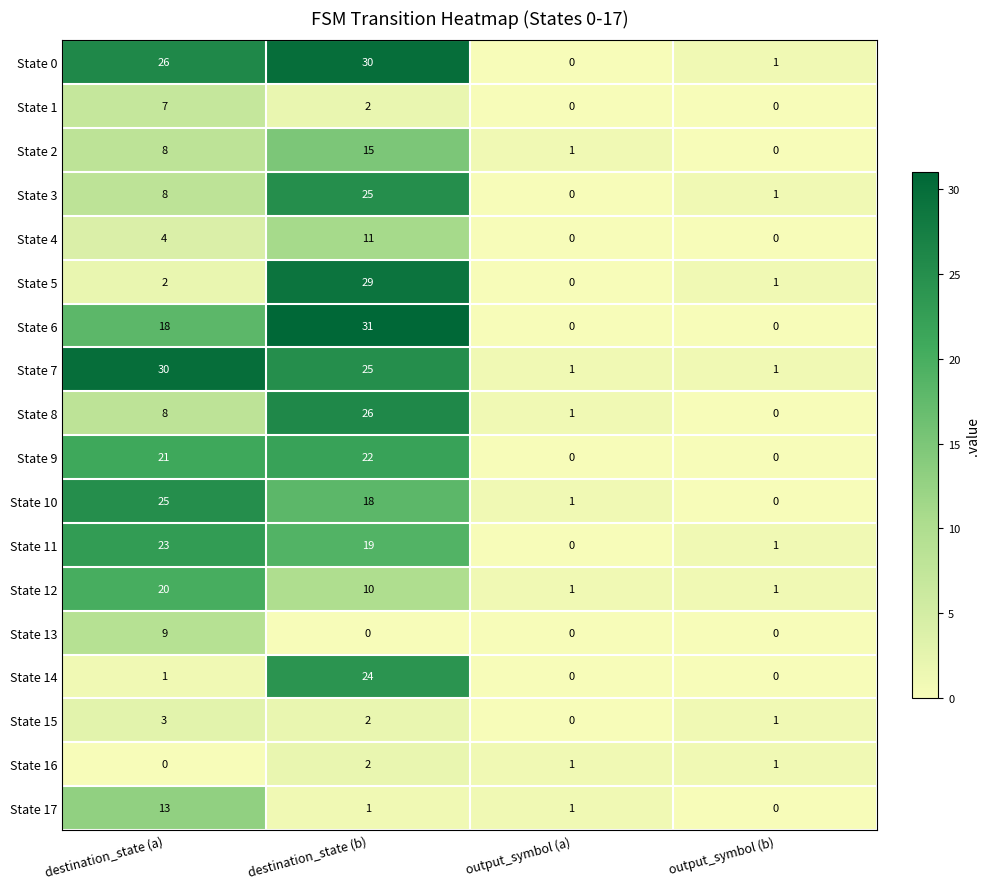

Count the State 7 values in the range 1 to 30.

4